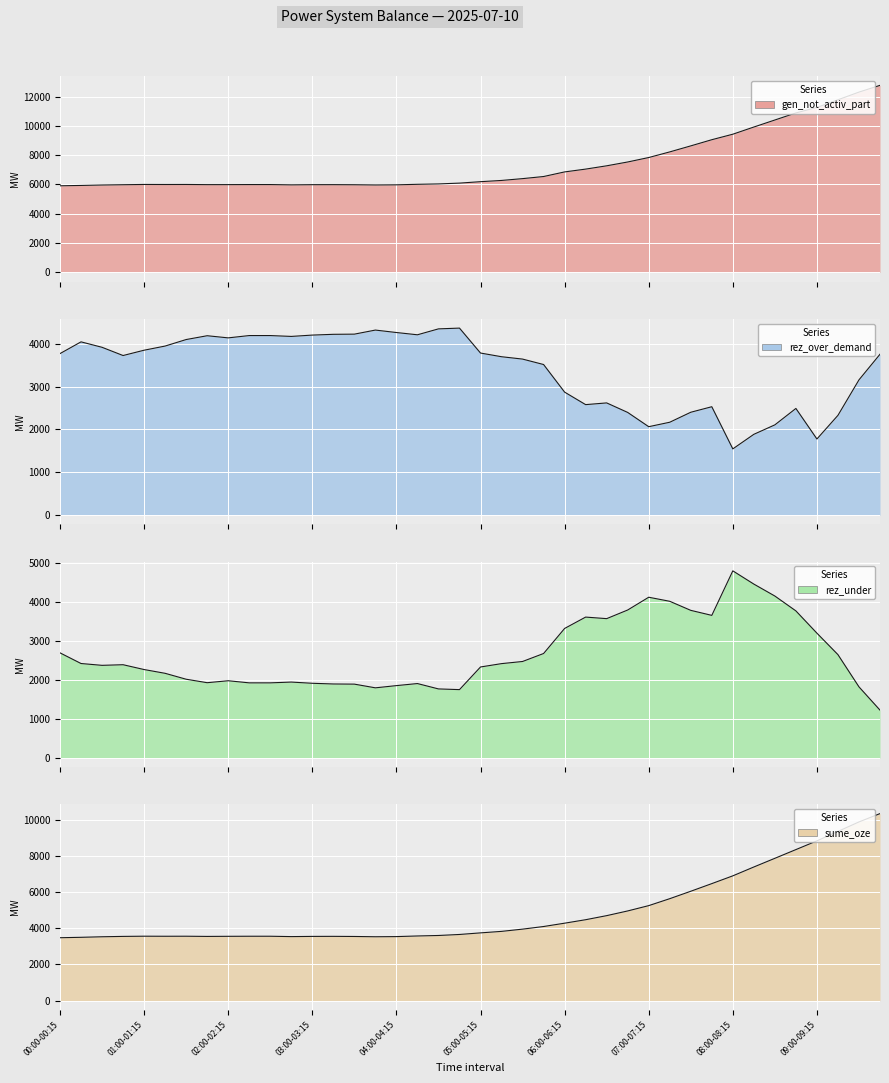

How many values in the gen_not_activ_part series exceed 6191?

19